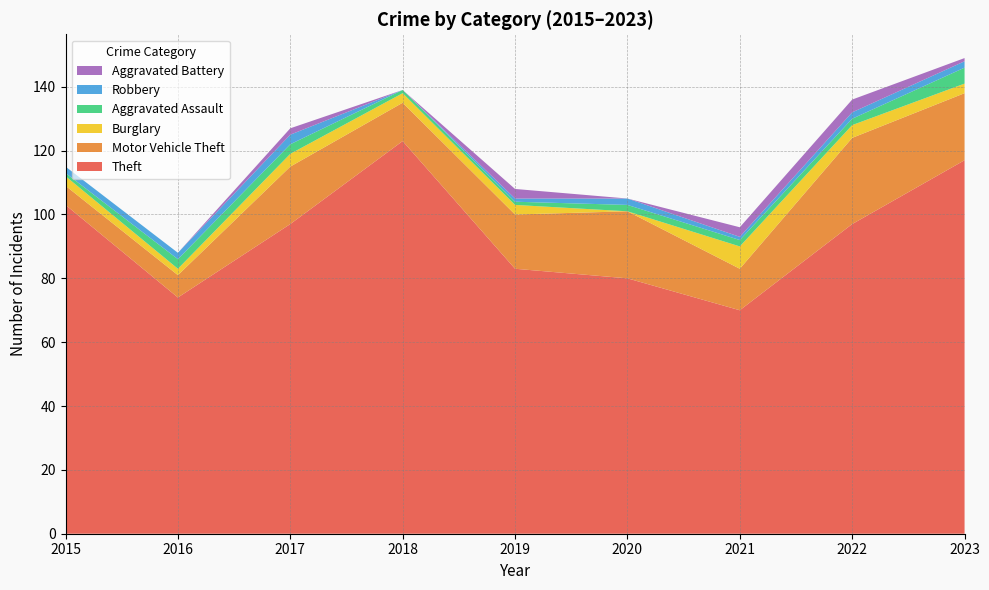

Reading left to right, what are all the values shown in this chart?

Theft: 103	74	97	123	83	80	70	97	117
Motor Vehicle Theft: 6	7	18	12	17	21	13	27	21
Burglary: 3	2	4	3	3	0	7	4	3
Aggravated Assault: 1	3	3	1	1	2	2	2	5
Robbery: 2	2	3	0	1	2	1	2	2
Aggravated Battery: 0	0	2	0	3	0	3	4	1